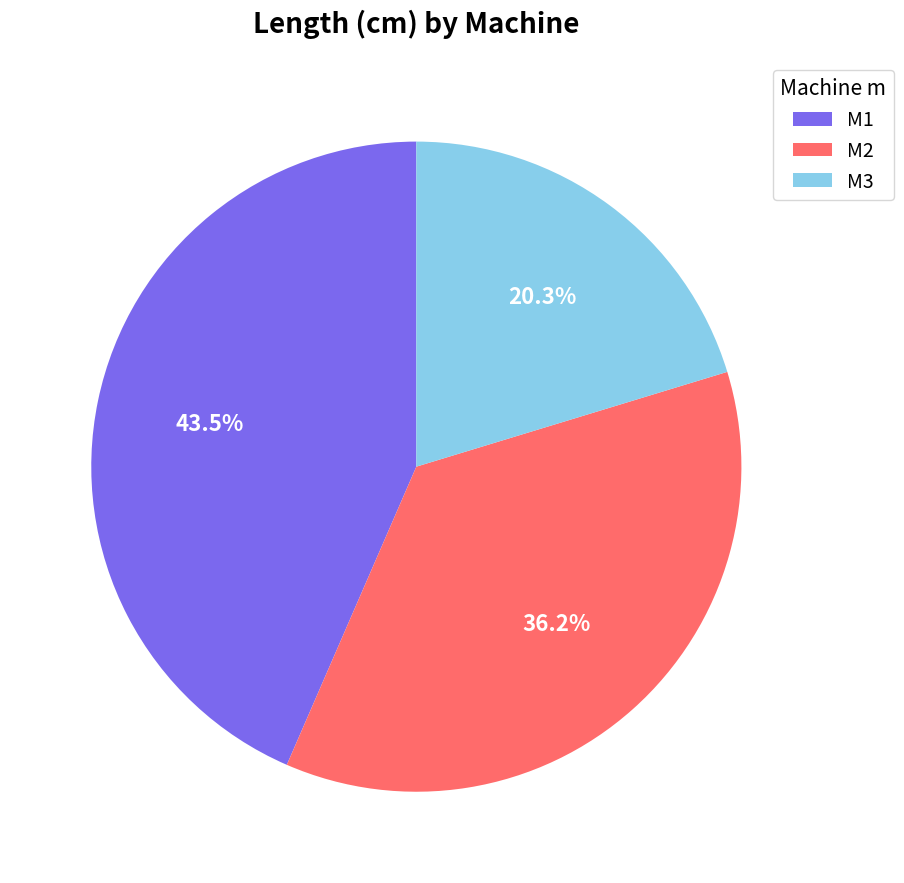

What percentage is the M2 slice, to the nearest percent?

36%